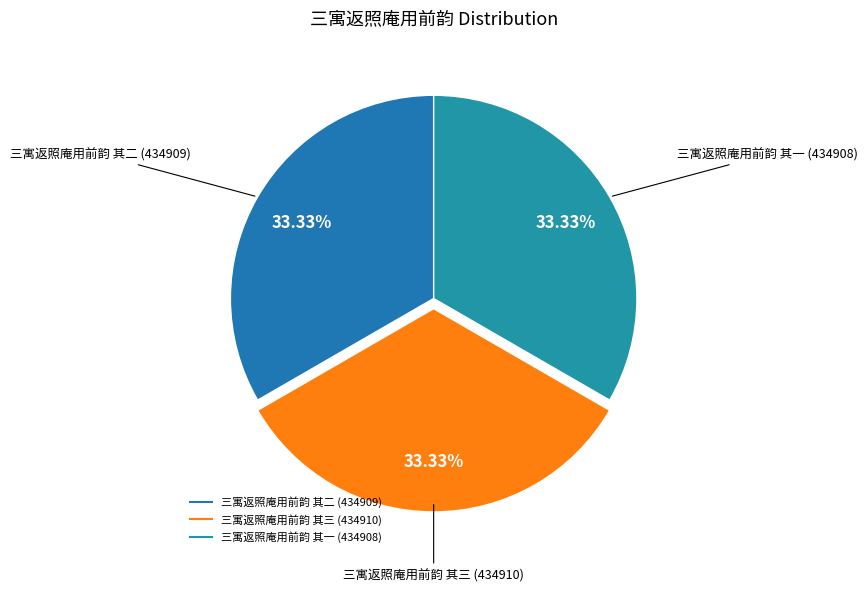

Is there any slice that represents more than half of the pie?

No